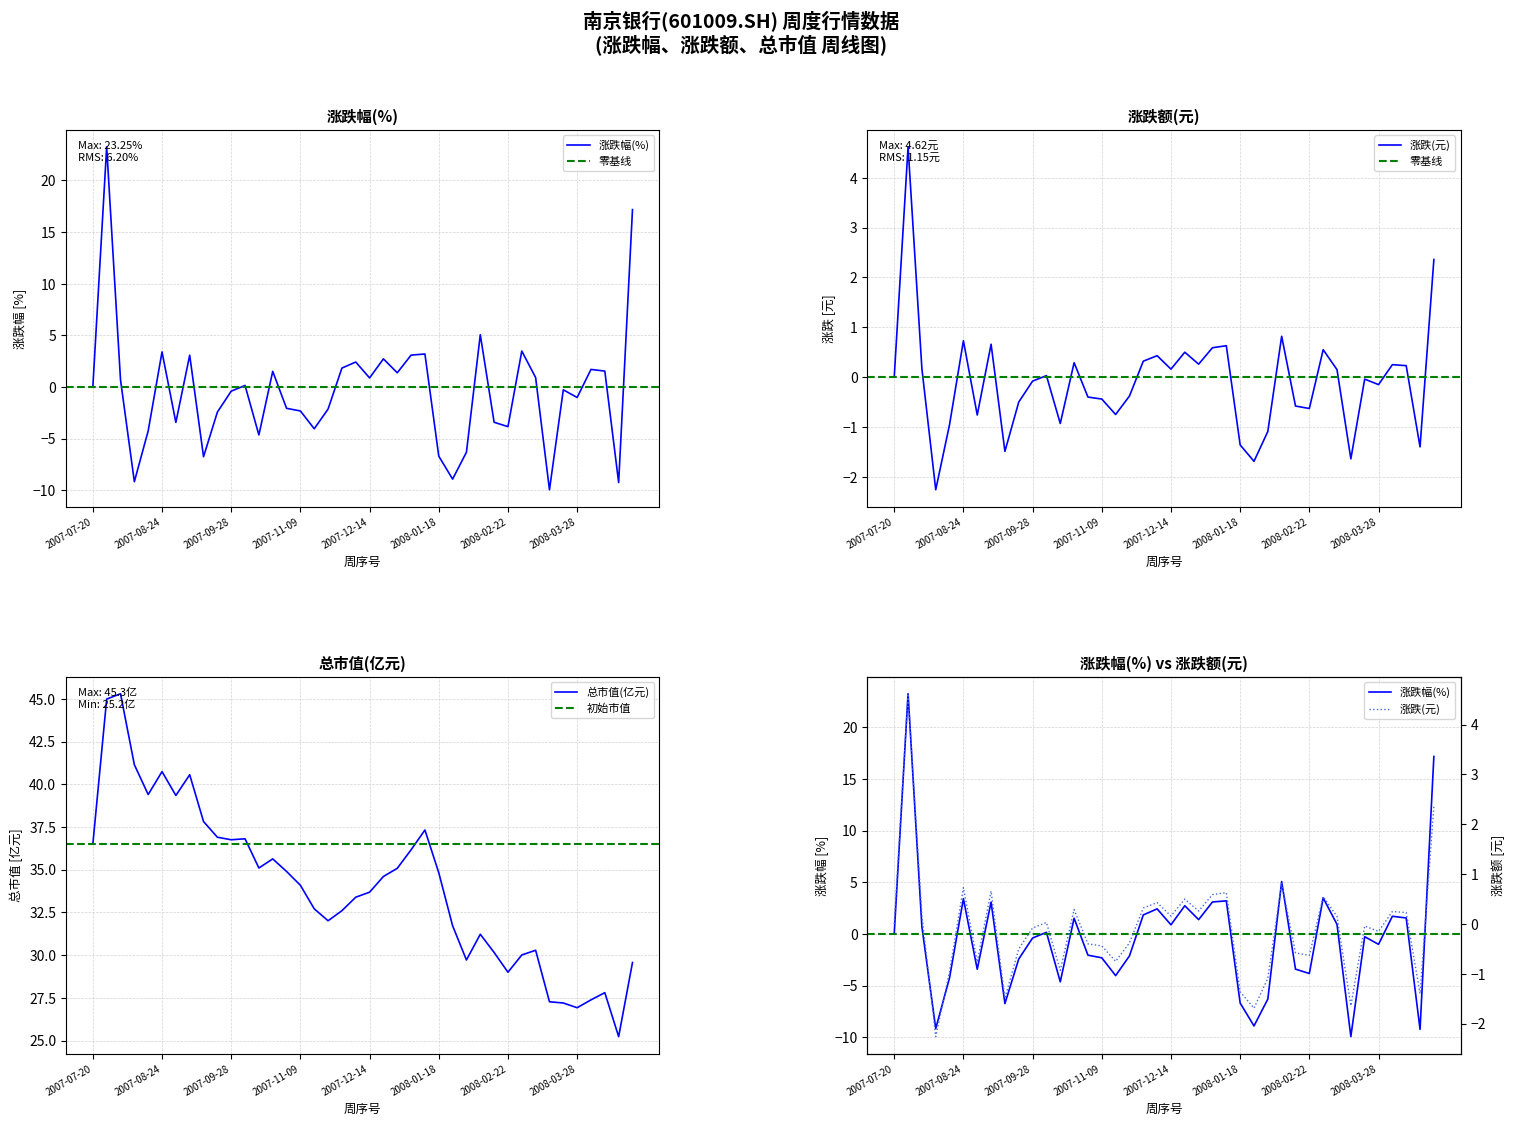

The 总市值(亿元) series shows 57.5 at 2007-08-24. True or false?

False